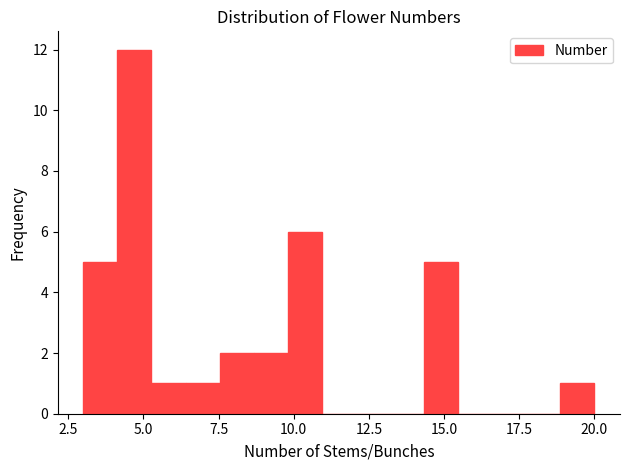

Read against the x-axis, roughly where is the centre of the tallest bar?

4.5